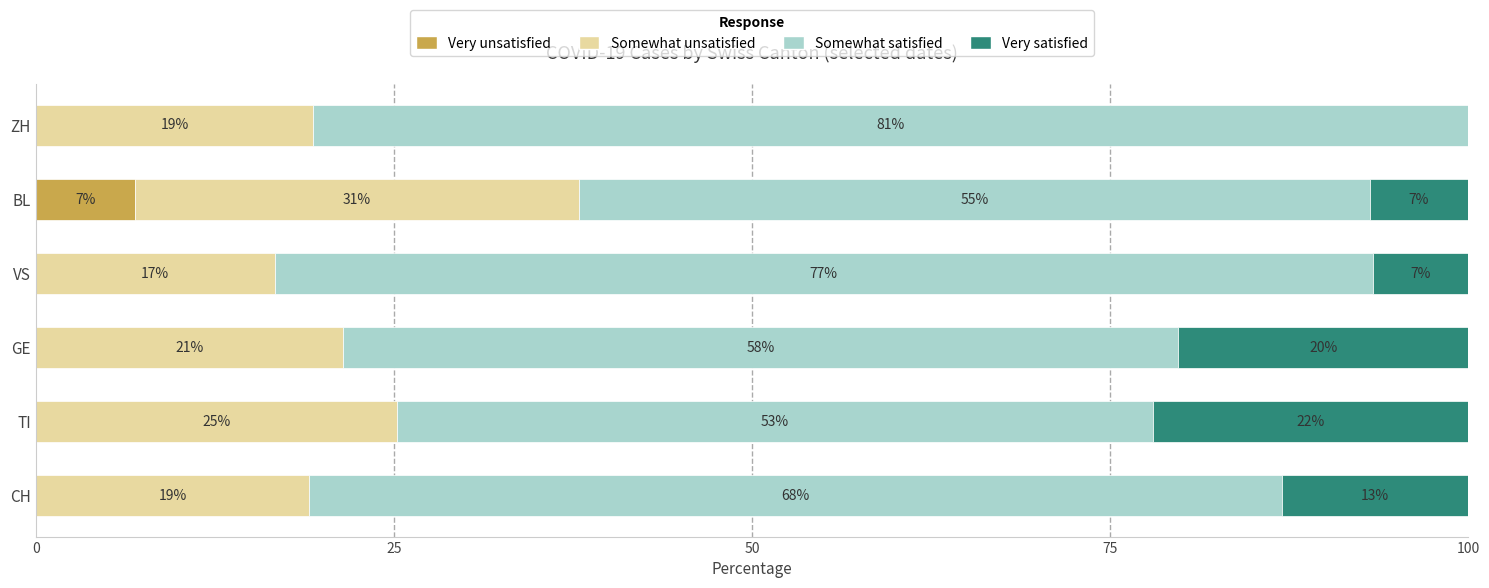

What are all the series names shown in the legend?

Very unsatisfied, Somewhat unsatisfied, Somewhat satisfied, Very satisfied